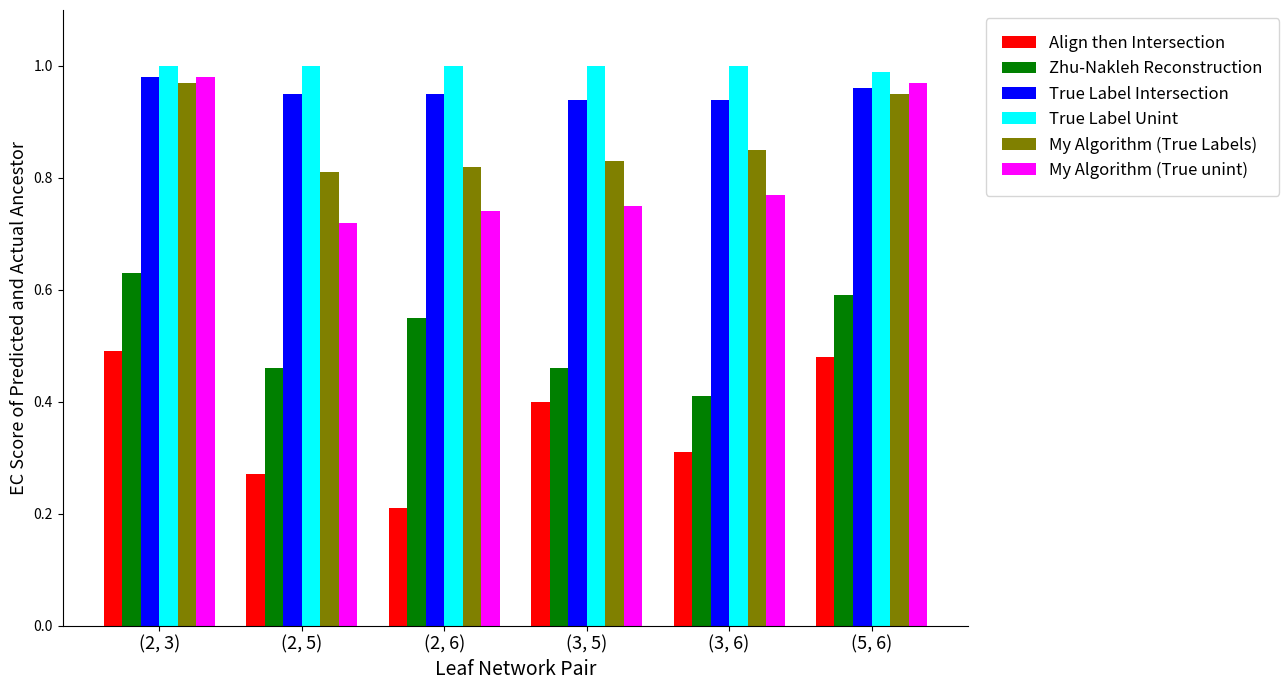

True or false: My Algorithm (True Labels) has a value of 0.3 at (5, 6).

False